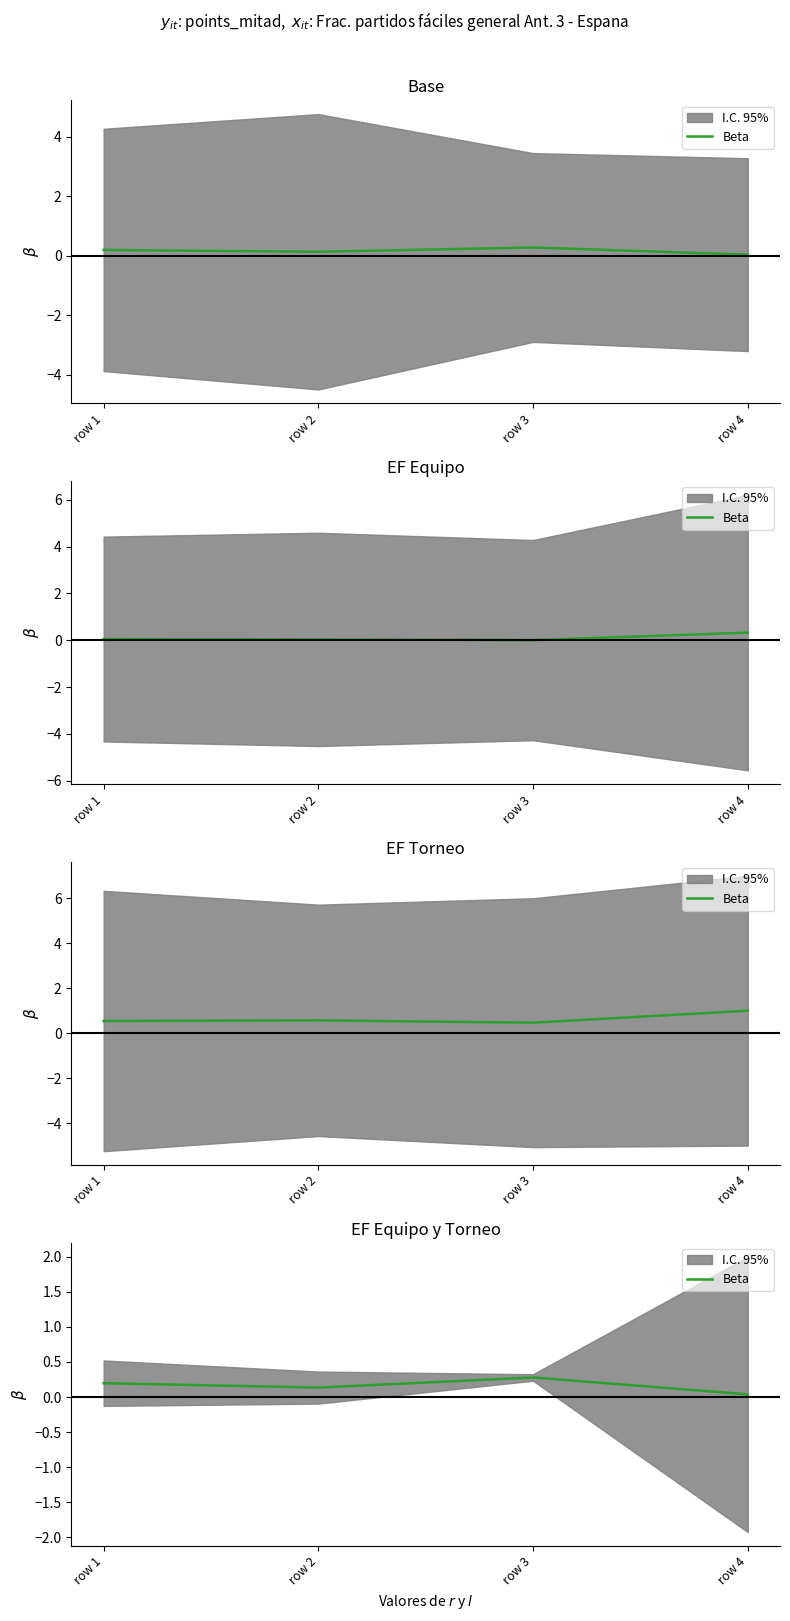

Rank the categories by value from lowest to highest.

row 4, row 2, row 1, row 3